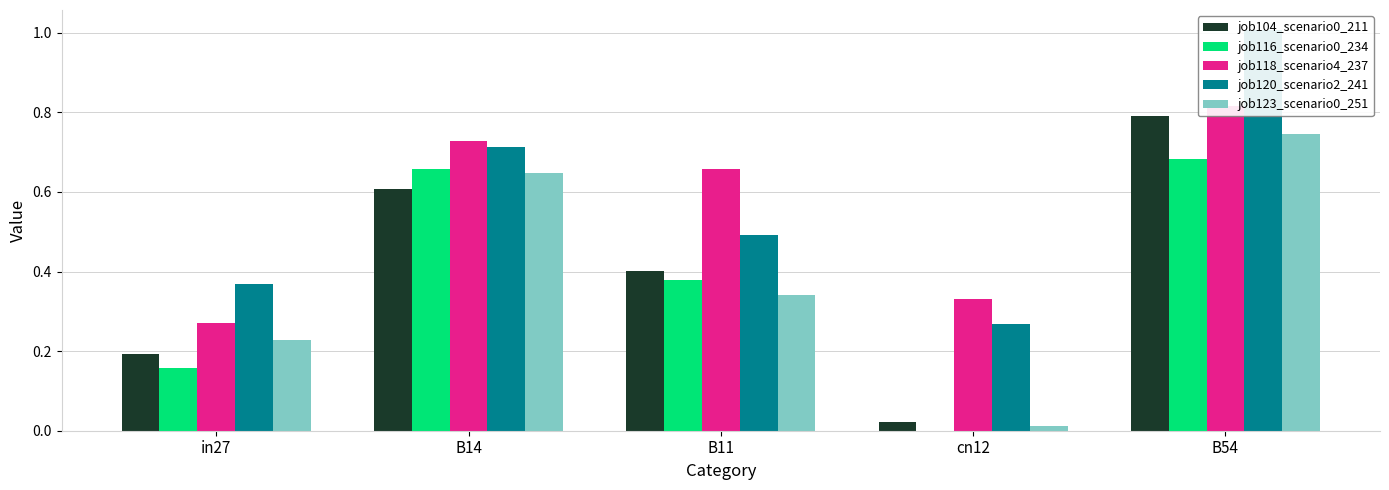

Reading right to left, extract all data points from this chart.

job104_scenario0_211: B54=0.8	cn12=0.0	B11=0.4	B14=0.6	in27=0.2
job116_scenario0_234: B54=0.7	cn12=0.0	B11=0.4	B14=0.7	in27=0.2
job118_scenario4_237: B54=0.8	cn12=0.3	B11=0.7	B14=0.7	in27=0.3
job120_scenario2_241: B54=1.0	cn12=0.3	B11=0.5	B14=0.7	in27=0.4
job123_scenario0_251: B54=0.7	cn12=0.0	B11=0.3	B14=0.6	in27=0.2